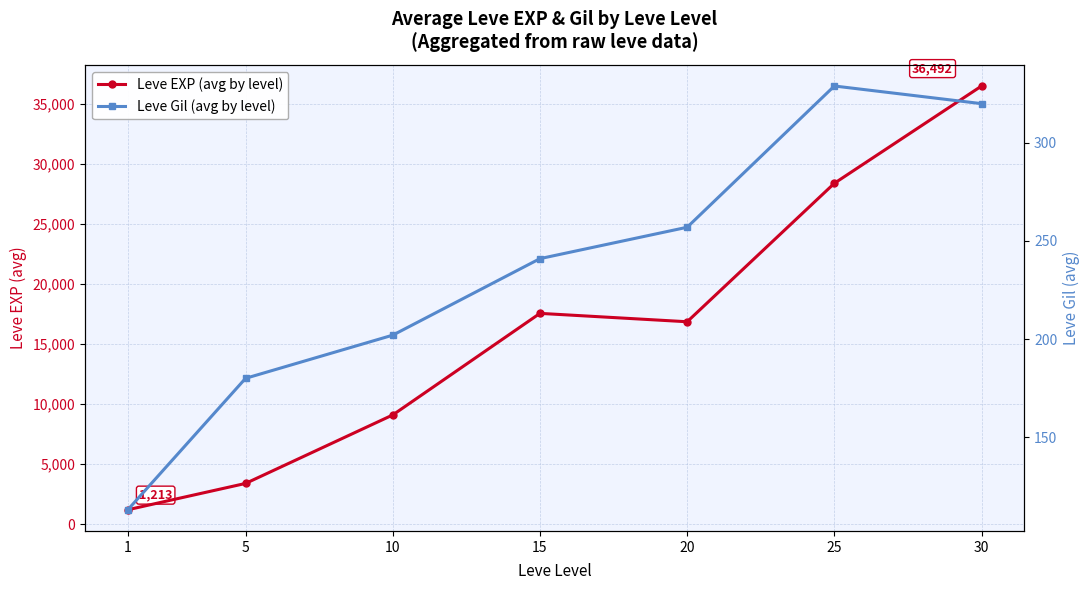

What is the lowest value of the Leve EXP (avg by level) series?

1213